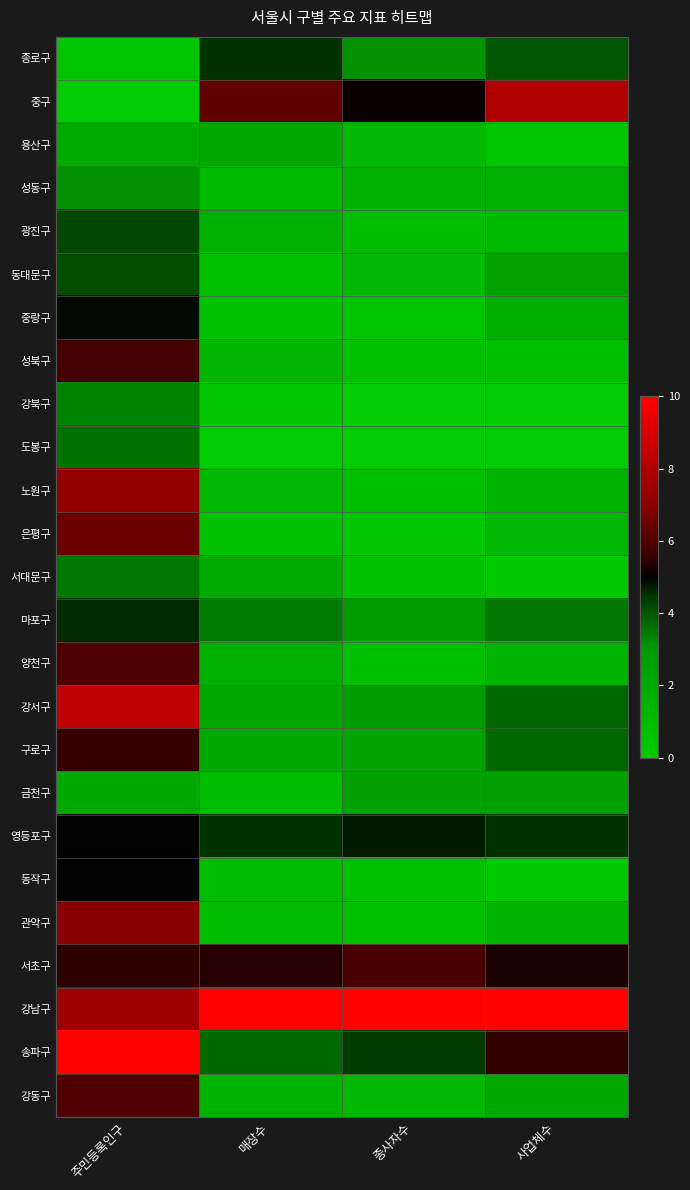

At which category is the sum across all series the highest?

주민등록인구